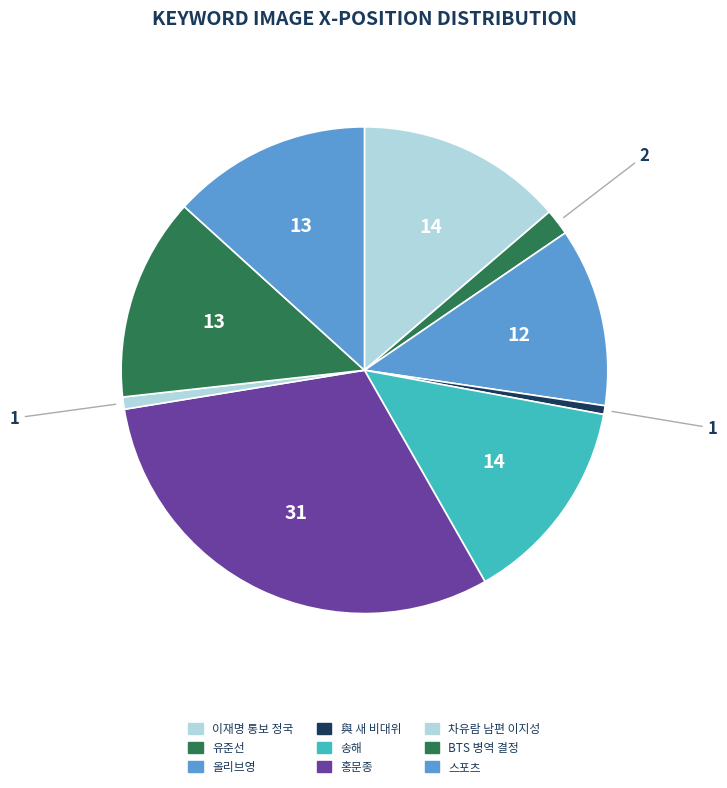

How many slices are in this pie chart?

9